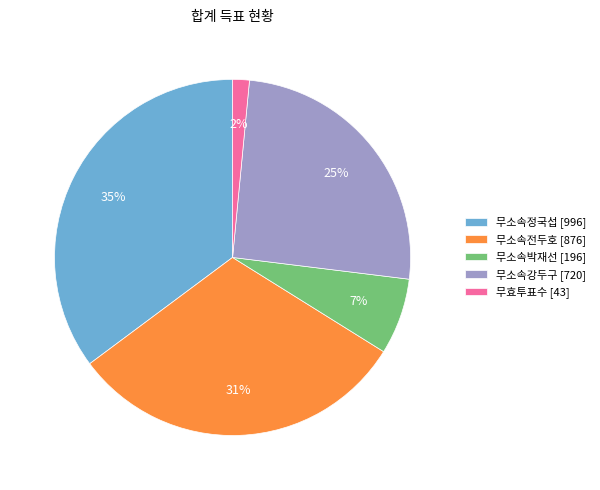

Is it true that 무효투표수 is 2% of the pie?

True